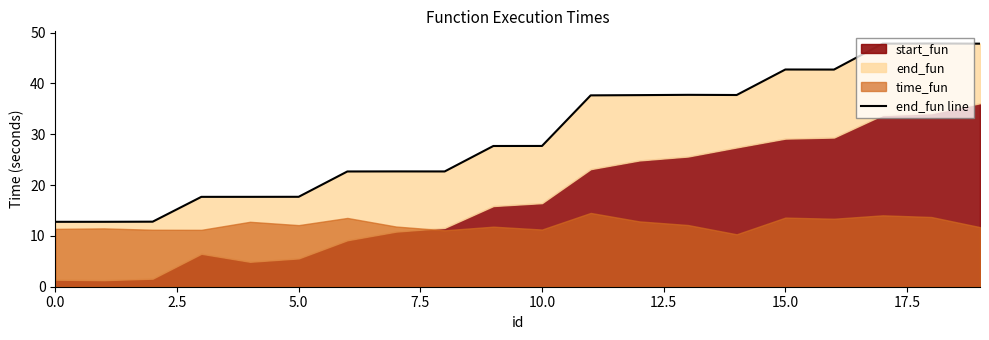

The chart shows a value of 47.9 at 18. True or false?

True